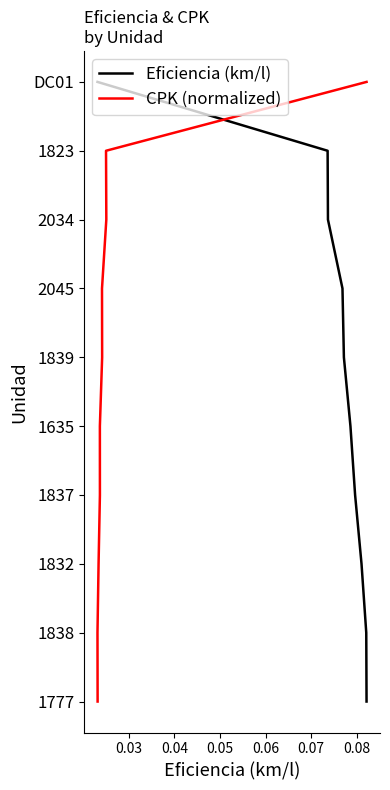

Which series has the largest range (max minus min)?

Eficiencia (km/l)